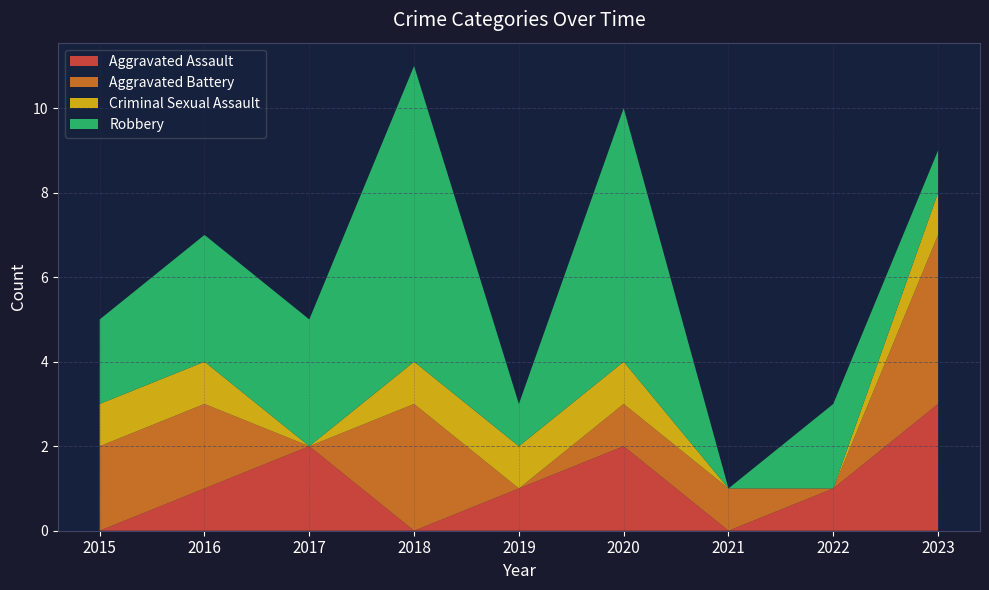

True or false: Aggravated Assault has a value of 1 at 2017.

False